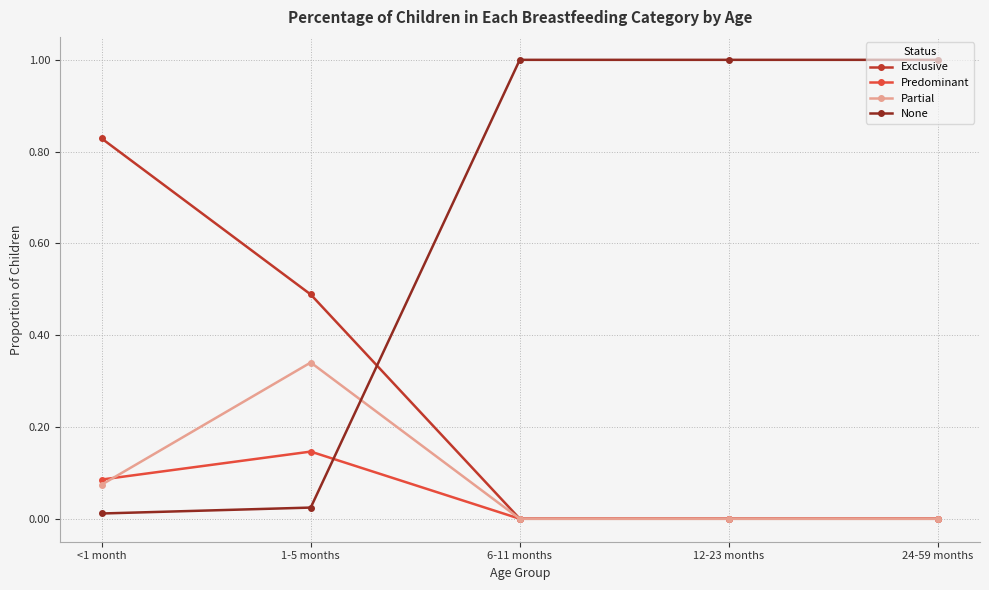

True or false: None has more than 1 points higher than both neighbors.

False